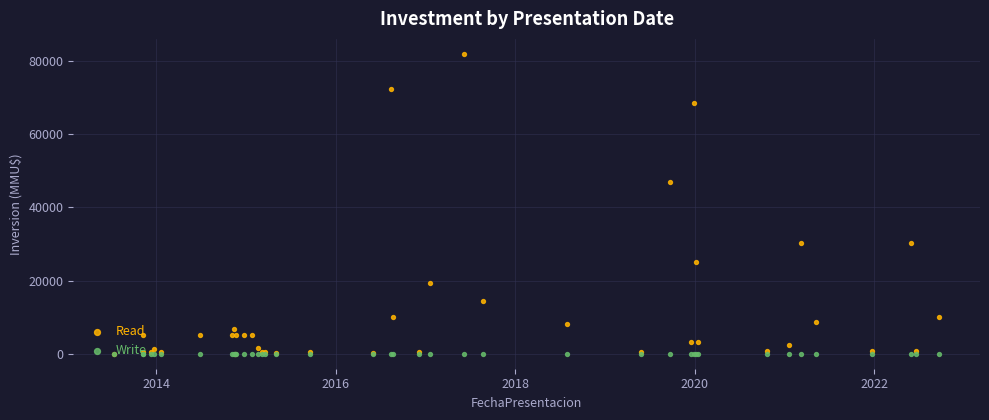

Which series has the largest total across all categories?

Read